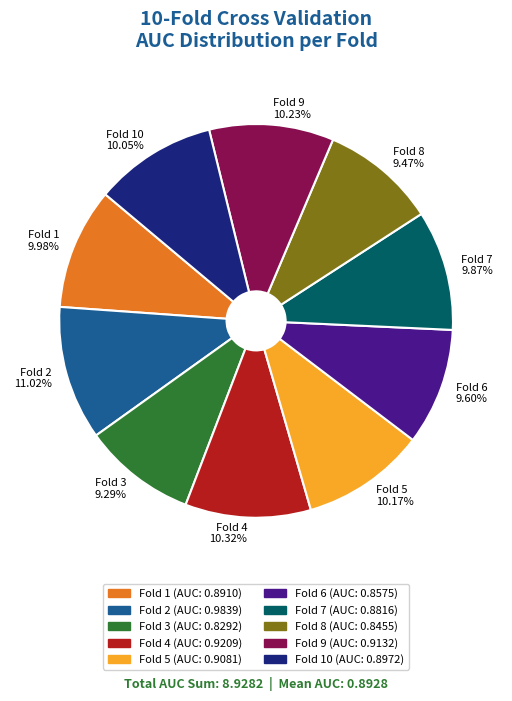

Combined, do Fold 8 9.47% and Fold 4 10.32% account for over 50%?

No